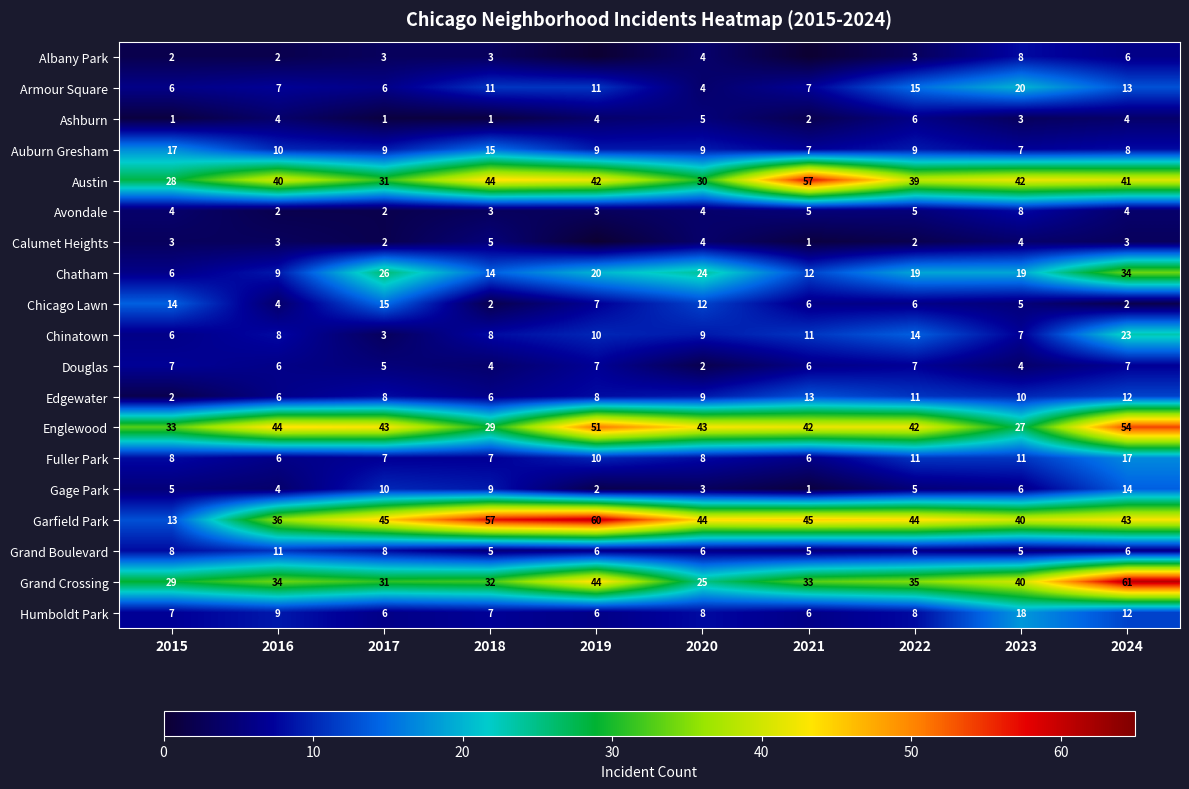

What is the total value across all series at 2015?

199